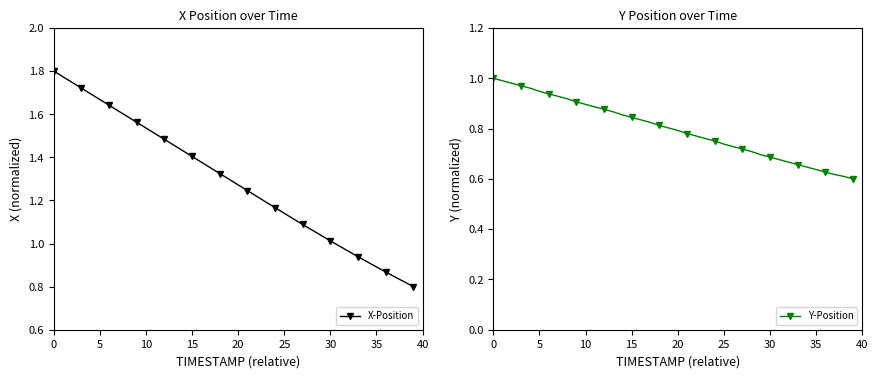

What is the average value of the X-Position series?

1.3